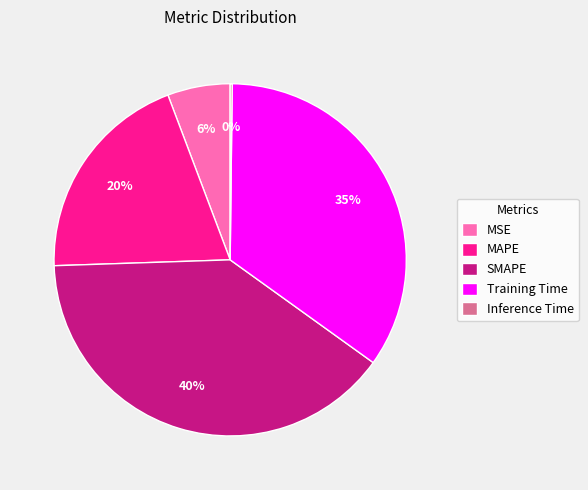

Do SMAPE and MAPE together represent more than half of the pie?

Yes